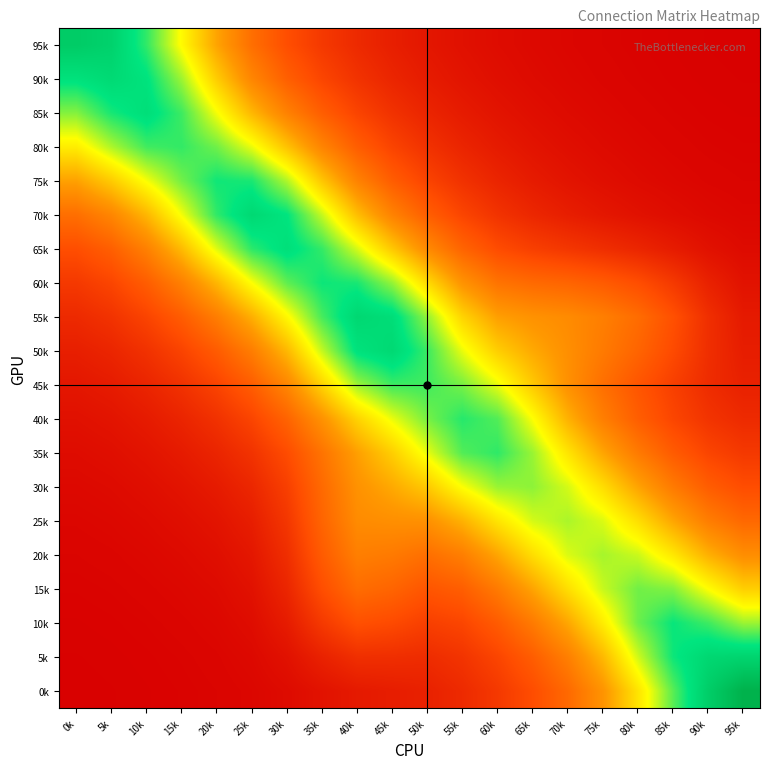

Count the number of categories in the chart.

20